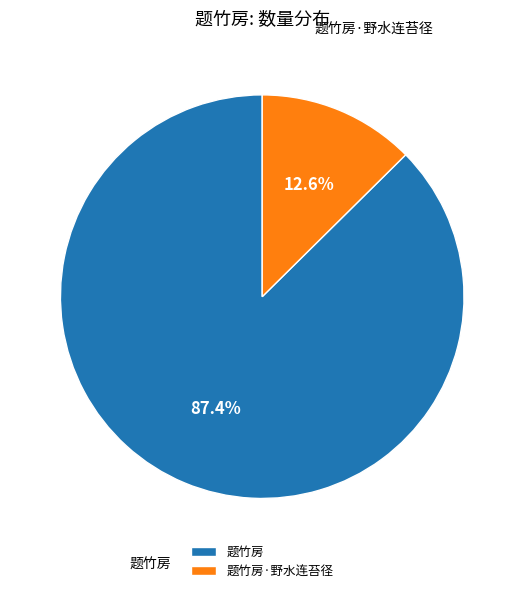

To the nearest percent, what is the average slice percentage?

50%